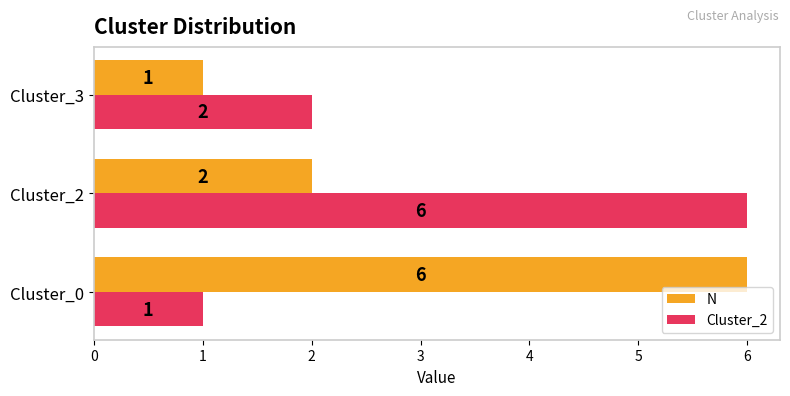

What is the spread (max minus min) of values at Cluster_2?

4